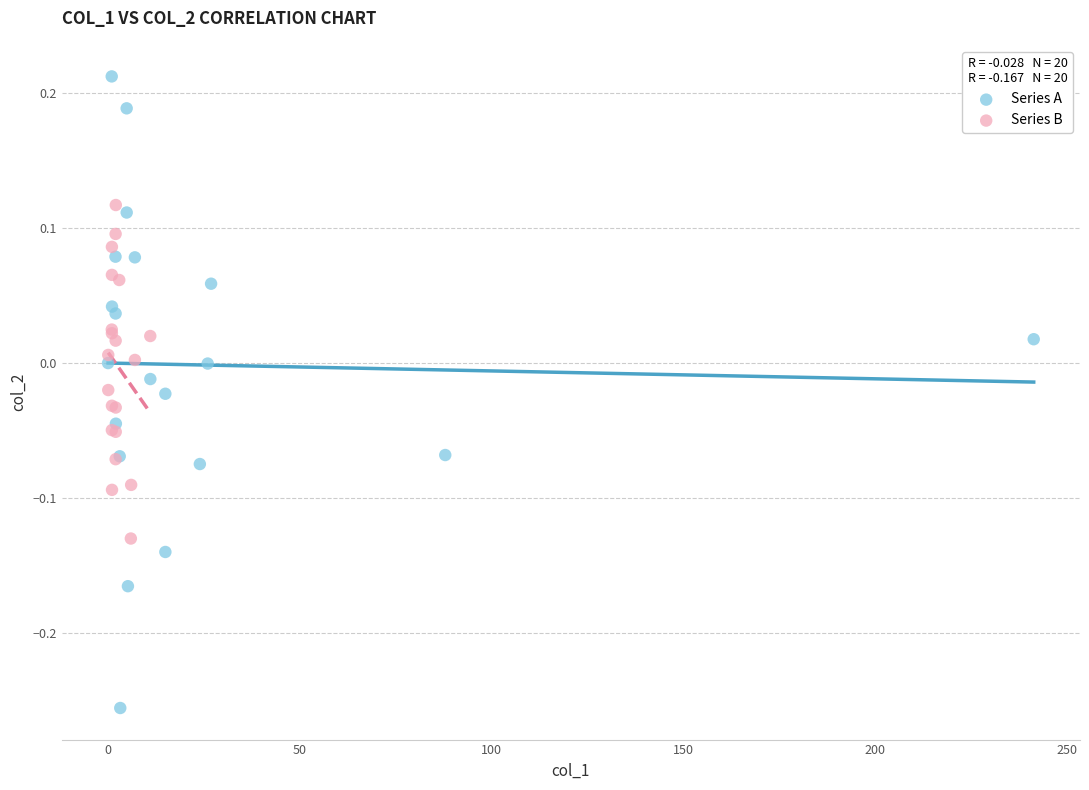

Which series contains the lowest Y value?

Series A